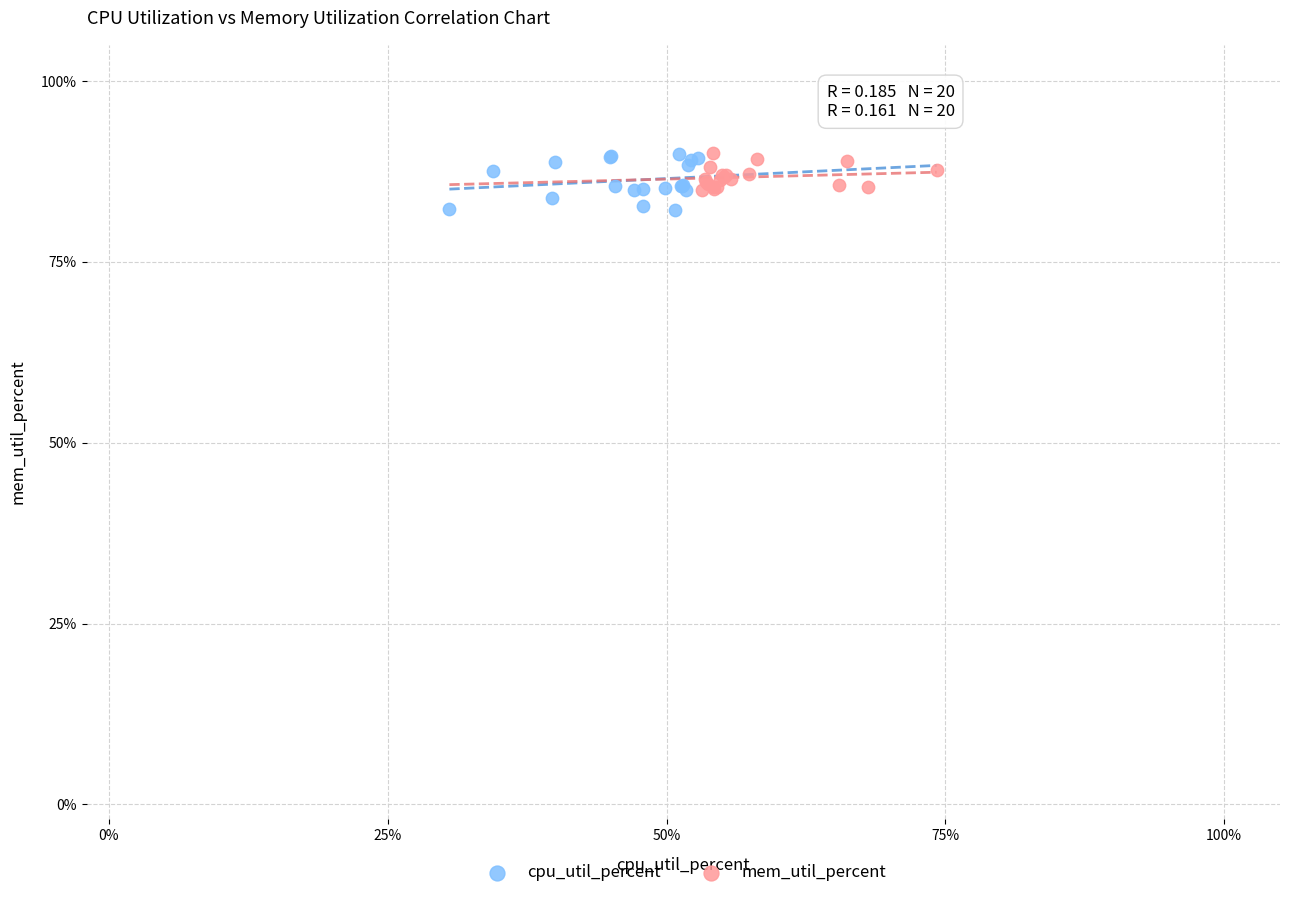

What are all the series names shown in the legend?

cpu_util_percent, mem_util_percent